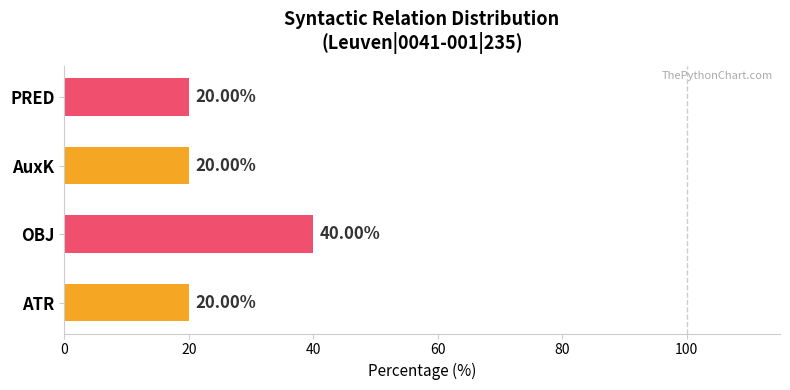

What is the smallest value displayed?

20